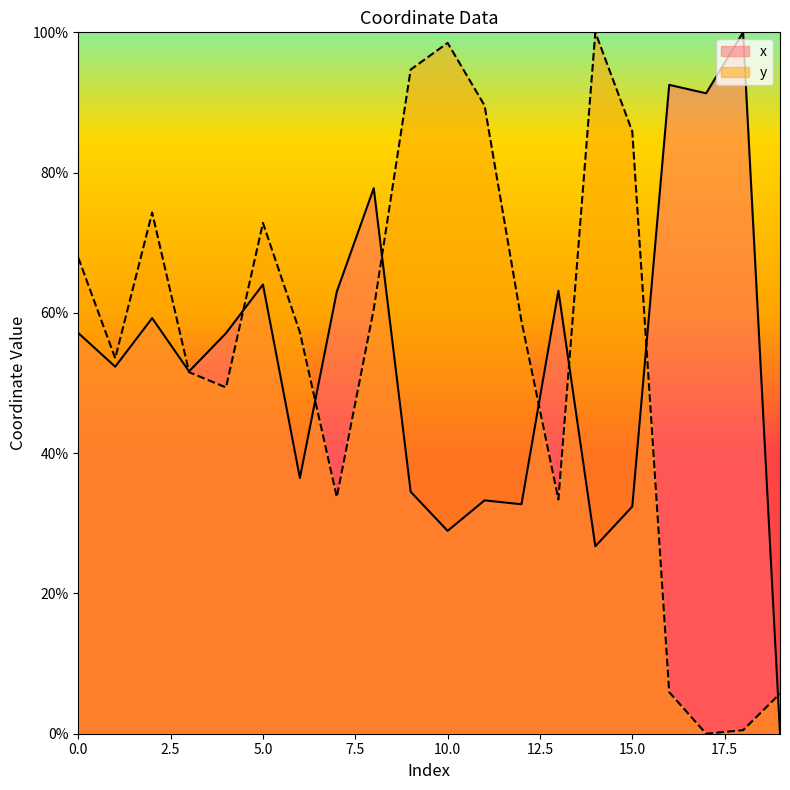

True or false: y has a value of 89.6 at 11.

True